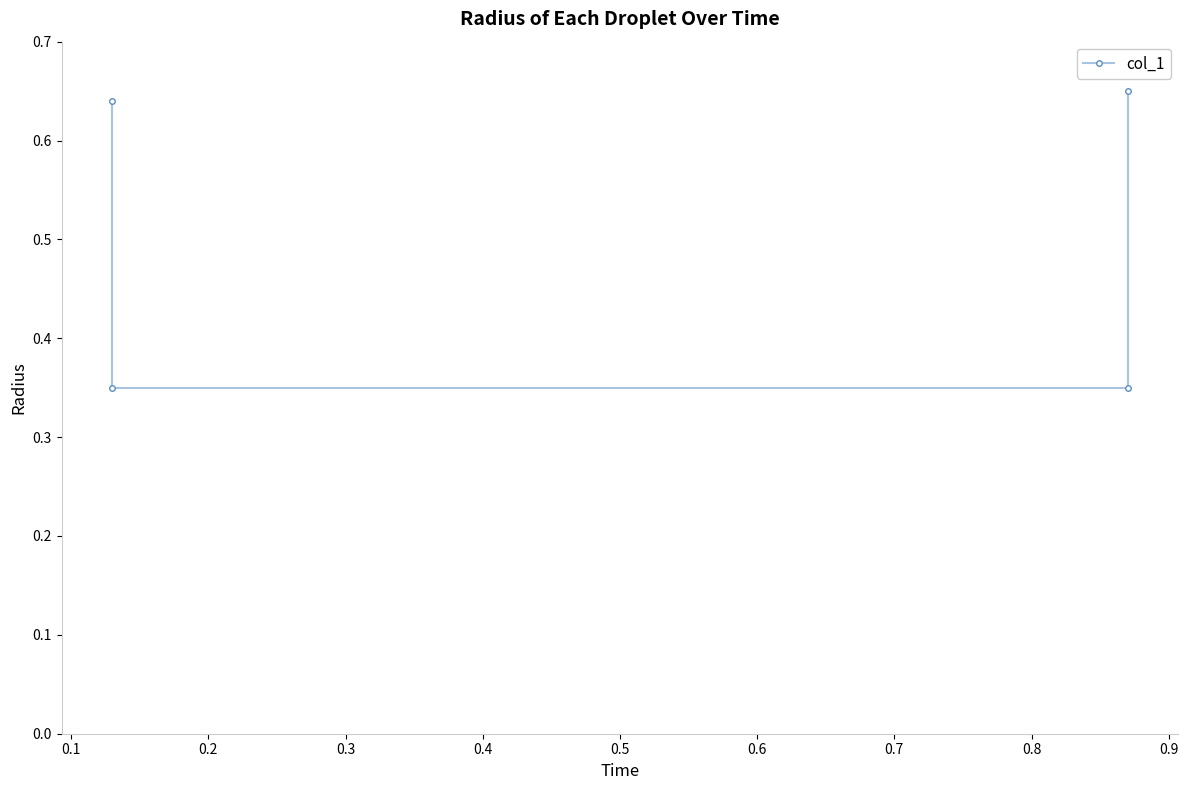

What is the minimum value shown in the chart?

0.3